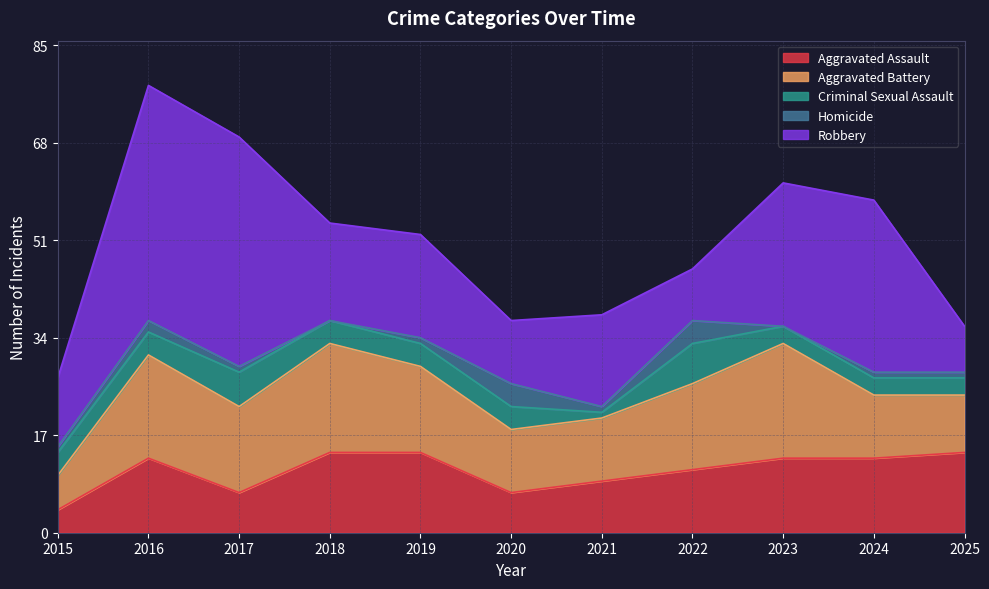

Where does the Aggravated Assault series first go above 13?

2018